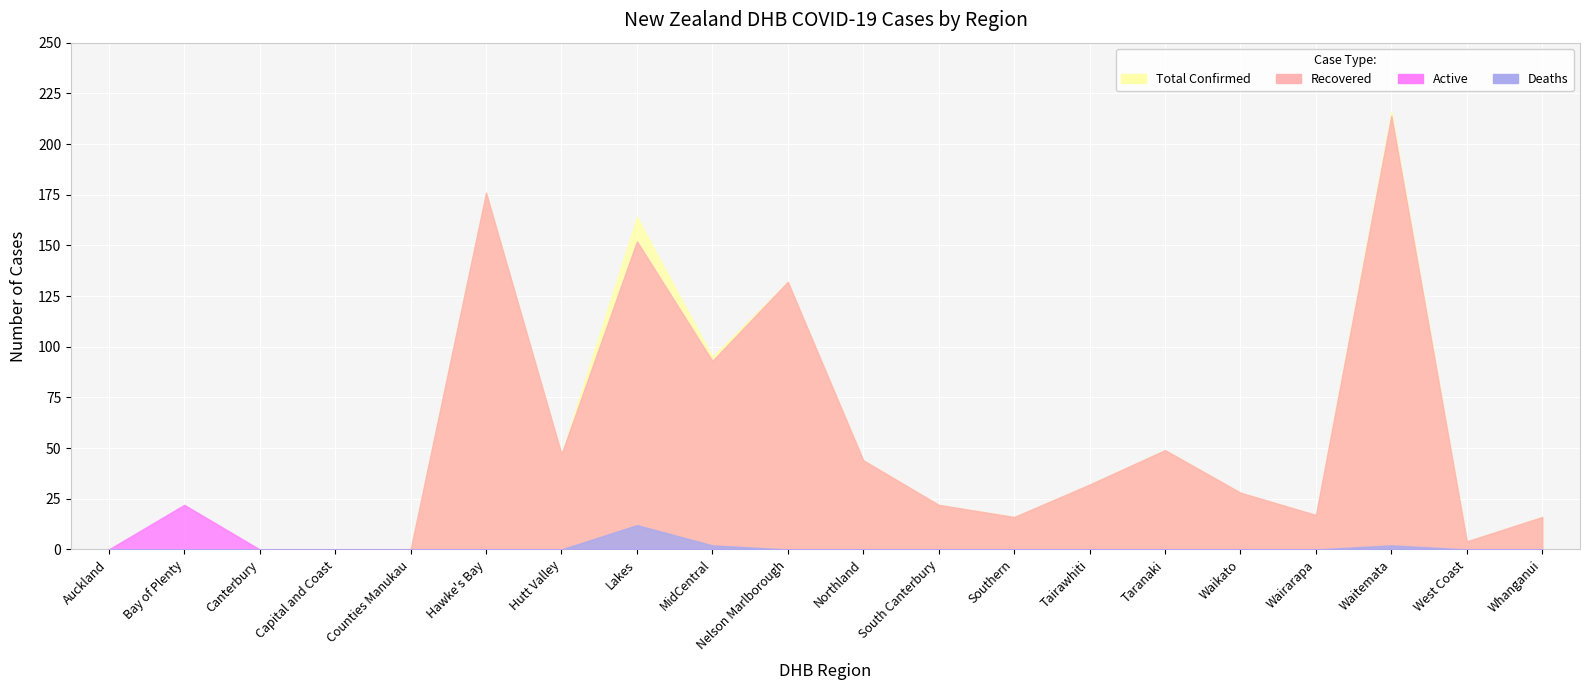

What is the label of the 9th point from the left?

MidCentral